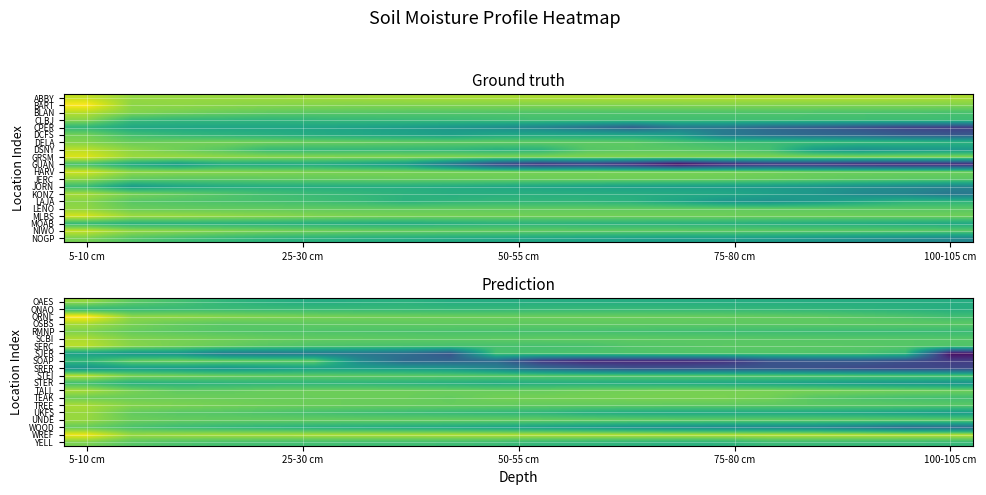

Reading left to right, transcribe all the data shown in this chart.

OAES: -1.5	-2.9	-3.6	-4.4	-4.8	-5.1	-4.9	-4.7	-5.0	-5.0	-5.0	-5.0	-5.0	-5.0	-5.0	-5.0	-5.0	-5.0	-5.0	-5.0
ONAQ: -4.3	-4.1	-4.0	-4.0	-4.0	-4.1	-4.1	-4.2	-4.2	-4.2	-4.2	-4.1	-4.1	-4.2	-4.2	-4.3	-4.4	-4.5	-4.7	-4.9
ORNL: 1.1	-1.6	-1.6	-1.8	-2.0	-2.2	-2.3	-2.4	-2.5	-2.5	-2.5	-2.6	-2.6	-2.6	-2.6	-2.7	-2.8	-3.1	-3.3	-3.7
OSBS: -1.0	-2.1	-2.7	-3.0	-2.9	-2.8	-2.8	-2.8	-2.8	-2.8	-2.8	-2.8	-2.8	-2.8	-2.9	-2.9	-2.9	-2.9	-2.9	-3.0
RMNP: -2.0	-2.7	-3.0	-3.2	-3.3	-3.3	-3.4	-3.4	-3.5	-3.5	-3.6	-3.6	-3.7	-3.8	-3.8	-3.9	-3.9	-4.0	-4.0	-4.0
SCBI: -0.9	-1.9	-2.2	-2.4	-2.6	-2.7	-2.8	-2.9	-2.9	-2.9	-2.8	-2.8	-2.9	-2.9	-3.0	-3.0	-3.1	-3.1	-3.1	-3.2
SERC: -0.6	-1.8	-2.2	-2.6	-3.1	-3.3	-3.4	-3.5	-3.6	-3.6	-3.6	-3.5	-3.2	-3.1	-3.0	-3.0	-3.0	-3.0	-3.1	-3.3
SJER: -5.9	-6.6	-6.7	-8.2	-8.5	-8.4	-8.6	-9.2	-10.6	-3.6	-3.5	-3.4	-3.3	-3.3	-3.2	-3.2	-3.3	-3.4	-4.1	-14.4
SOAP: -4.1	-2.7	-2.4	-2.5	-2.6	-2.7	-7.2	-9.4	-9.8	-9.4	-12.3	-13.1	-13.1	-13.1	-12.7	-11.0	-10.6	-10.5	-11.1	-12.0
SRER: -6.7	-6.1	-6.2	-6.6	-6.3	-5.8	-5.9	-6.1	-6.5	-7.7	-9.3	-10.2	-10.8	-10.8	-10.6	-10.7	-11.0	-11.3	-11.5	-11.5
STEI: -0.6	-2.0	-2.3	-2.5	-2.7	-2.8	-2.9	-2.9	-3.0	-3.0	-3.1	-3.1	-3.1	-3.2	-3.2	-3.2	-3.2	-3.3	-3.4	-3.4
STER: -3.8	-4.8	-4.7	-4.6	-4.5	-4.4	-4.5	-4.7	-4.9	-5.1	-4.9	-5.0	-5.1	-5.2	-5.4	-5.6	-5.9	-6.2	-6.5	-6.7
TALL: -1.1	-2.2	-2.8	-2.8	-2.6	-2.5	-2.4	-2.5	-2.5	-2.6	-2.6	-2.4	-2.3	-2.2	-2.2	-2.2	-2.2	-2.3	-2.4	-2.4
TEAK: -2.4	-2.5	-2.5	-2.5	-2.5	-2.5	-2.5	-2.5	-2.7	-2.3	-2.3	-2.2	-2.2	-2.1	-2.1	-2.3	-3.0	-3.4	-3.6	-3.7
TREE: -1.0	-1.8	-2.1	-2.3	-2.4	-2.5	-2.5	-2.6	-2.6	-2.7	-2.7	-2.7	-2.8	-2.8	-2.8	-2.9	-2.9	-2.9	-3.0	-3.0
UKFS: -1.3	-2.7	-3.1	-3.2	-3.4	-3.6	-3.8	-4.0	-4.2	-4.3	-4.5	-4.9	-5.2	-5.3	-5.3	-5.3	-5.3	-5.5	-5.8	-6.1
UNDE: -1.4	-2.5	-2.6	-2.7	-2.7	-2.7	-2.6	-2.6	-2.6	-2.6	-2.6	-2.6	-2.7	-2.7	-2.7	-2.7	-2.7	-2.7	-2.7	-2.7
WOOD: -2.7	-3.5	-4.0	-4.3	-4.6	-4.9	-5.0	-5.2	-5.4	-5.7	-6.0	-6.4	-6.8	-7.2	-7.4	-7.6	-7.8	-8.5	-9.4	-9.4
WREF: 0.7	-1.3	-1.1	-1.0	-0.9	-0.9	-0.8	-0.8	-0.8	-0.7	-0.7	-0.7	-0.7	-0.7	-0.6	-0.6	-0.6	-0.6	-0.6	-0.6
YELL: -2.1	-3.1	-3.4	-3.6	-3.7	-3.8	-3.8	-3.8	-3.8	-4.0	-4.3	-4.4	-4.5	-4.7	-4.6	-4.1	-4.1	-4.1	-4.1	-4.2